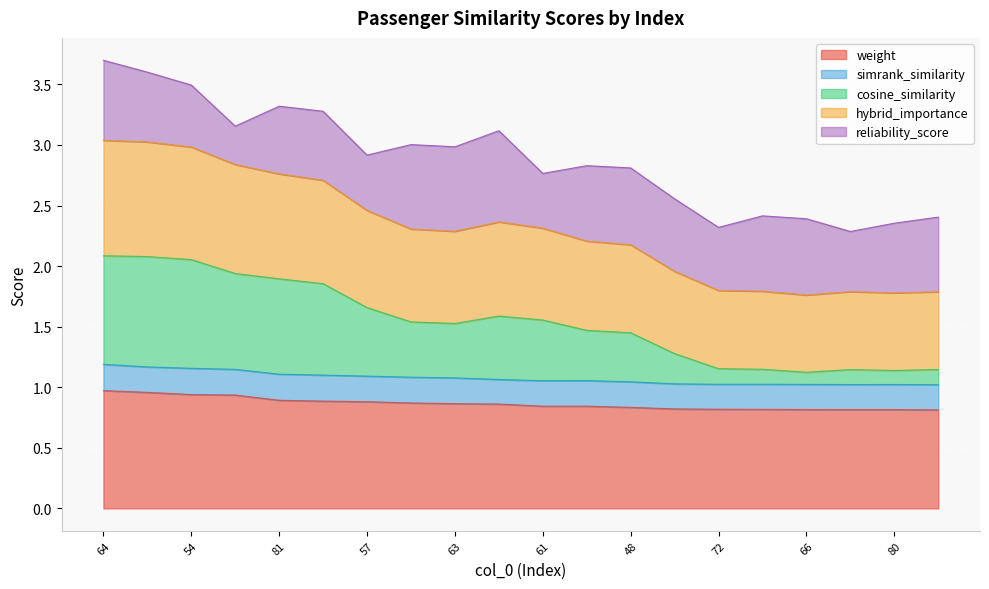

What is the total value across all series at 66?

2.4